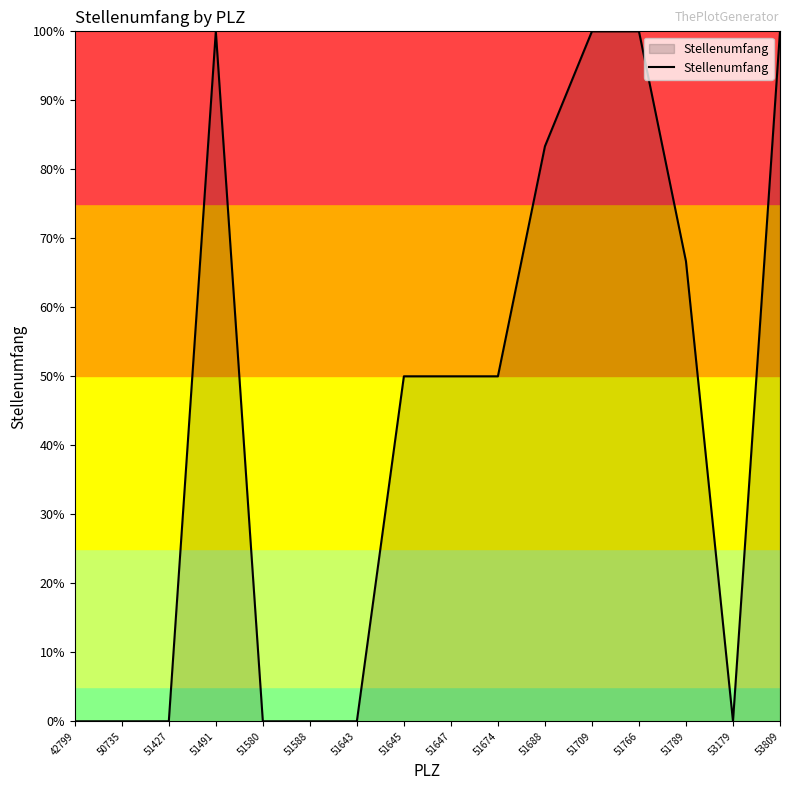

What is the difference between the values at 51645 and 51789?

16.7